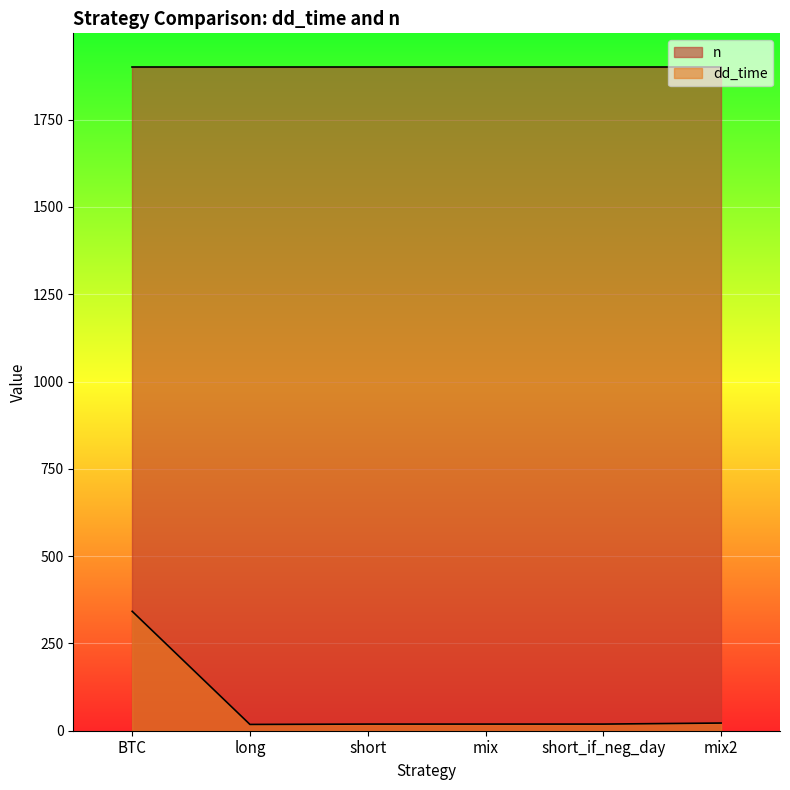

What is the difference between the maximum and minimum values?

324